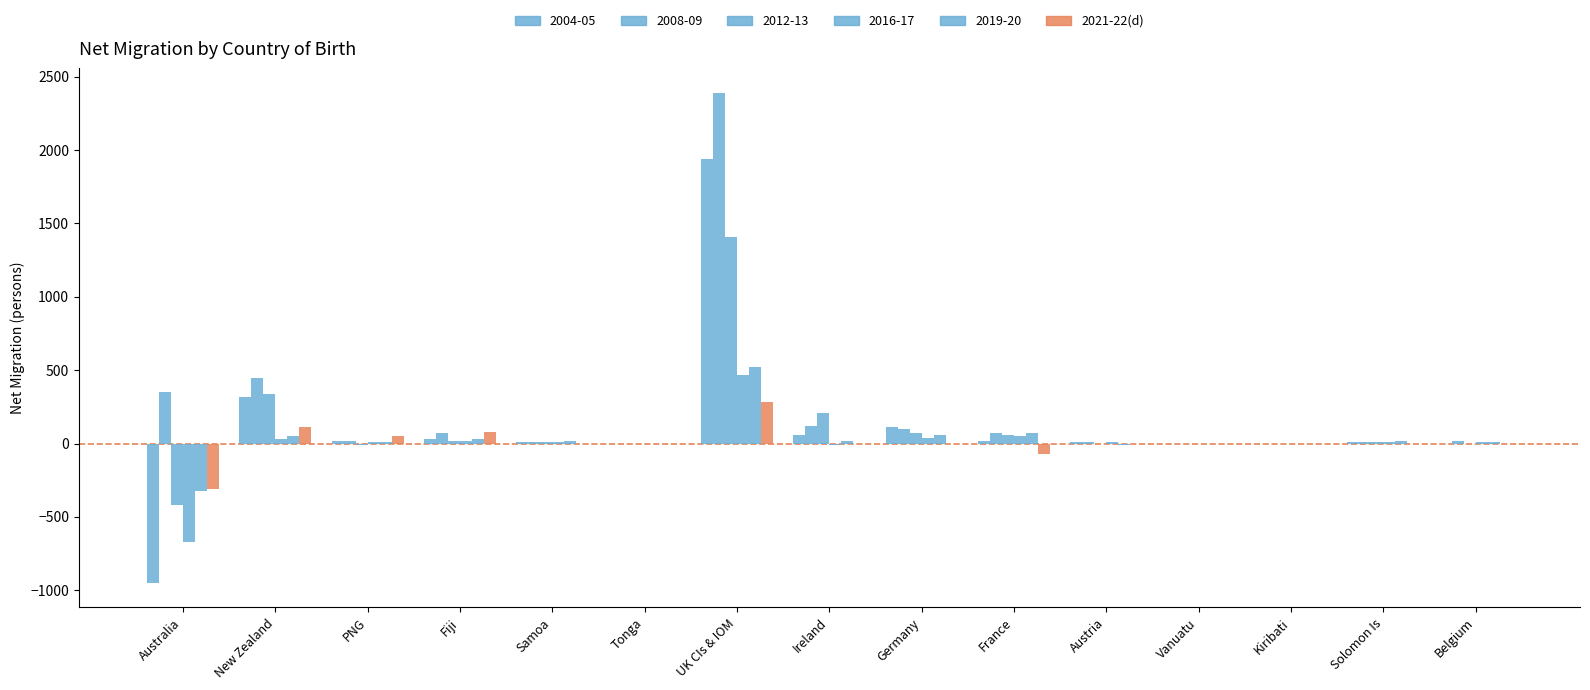

Does the chart contain stacked bars?

No